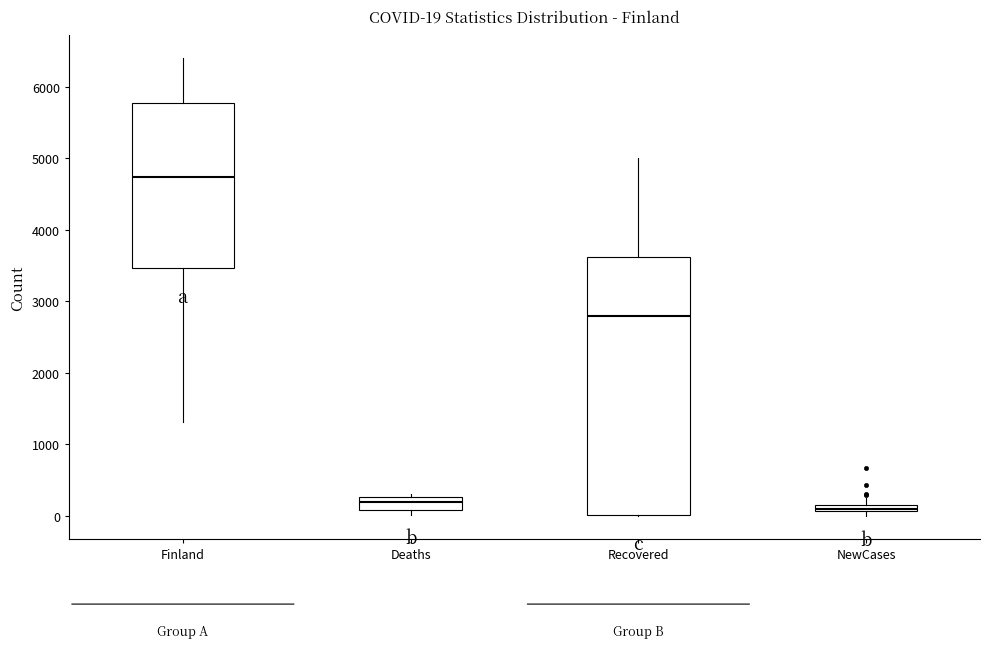

Which box is the tallest, from its lower edge to its upper edge?

Recovered